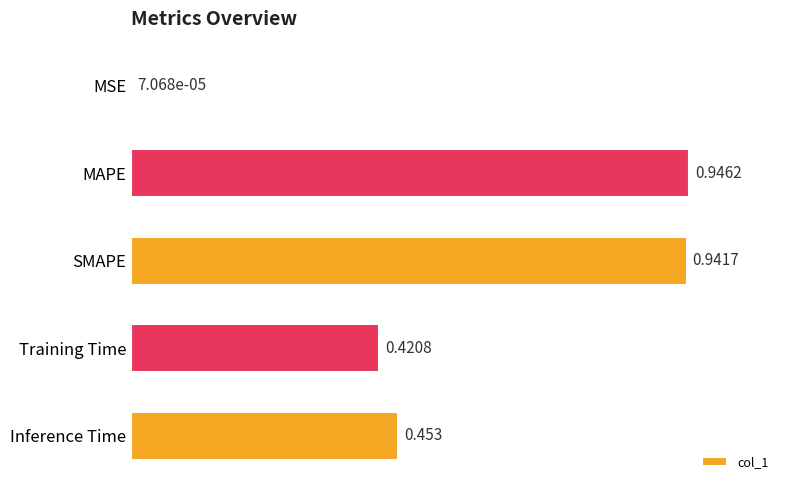

What is the sum of all values?

2.8